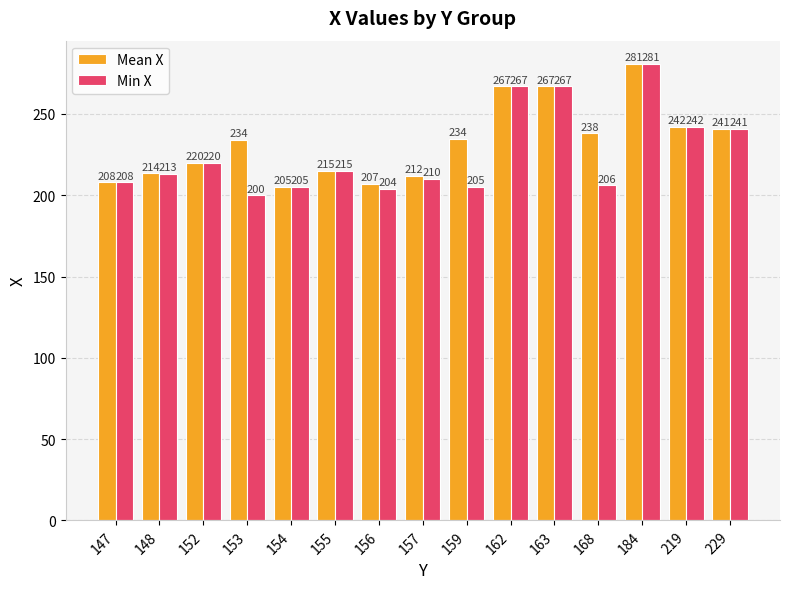

Which series has the largest range (max minus min)?

Min X